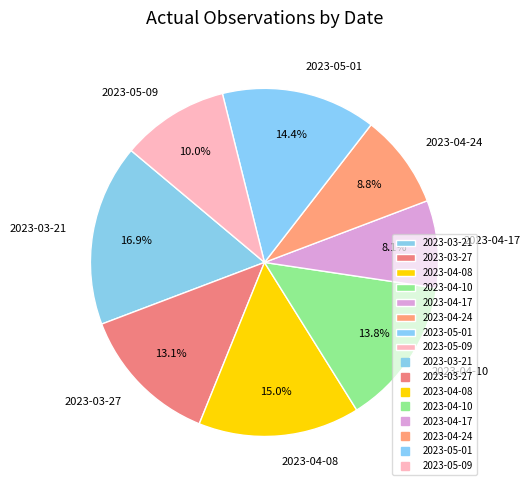

The 2023-05-09 slice represents 10% of the pie. True or false?

True